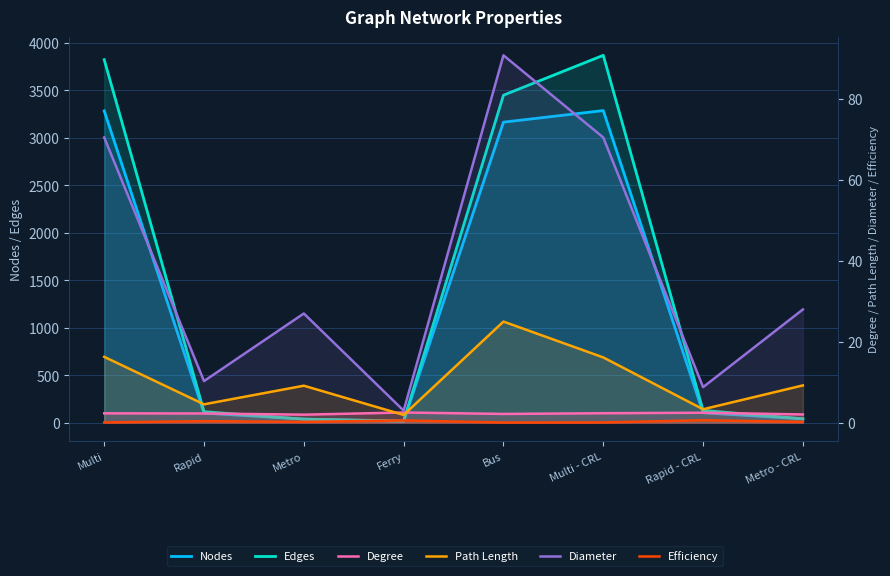

The value of Efficiency at Multi is 0.1. True or false?

False